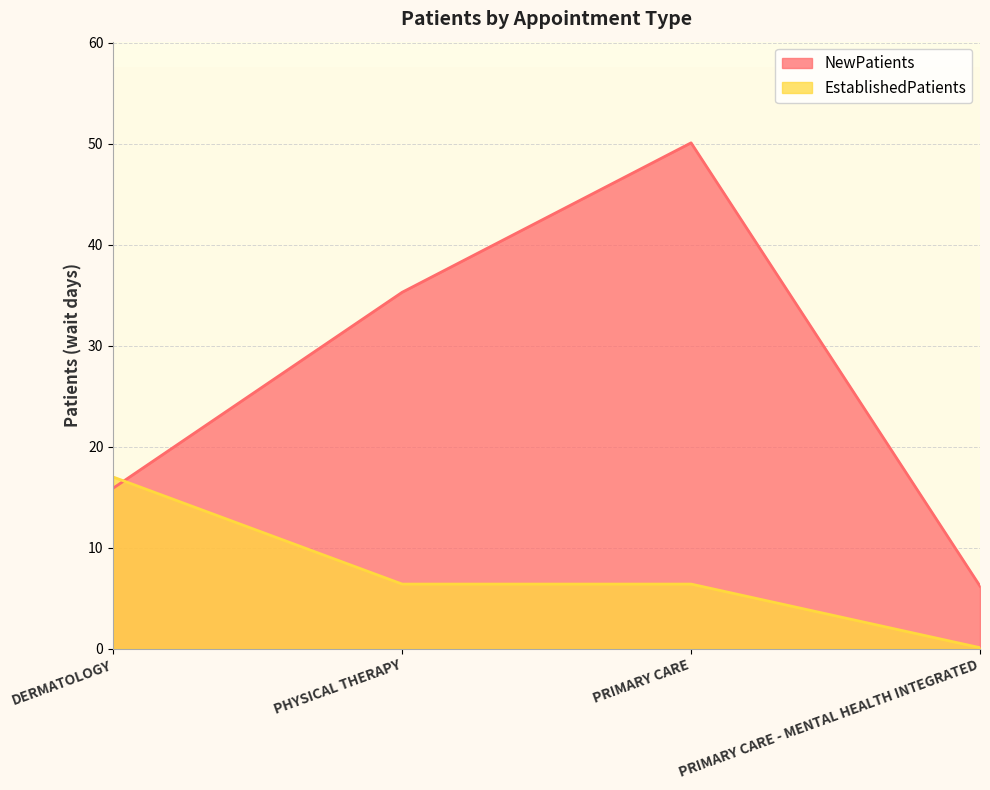

Does the chart display data point markers on the line(s)?

No